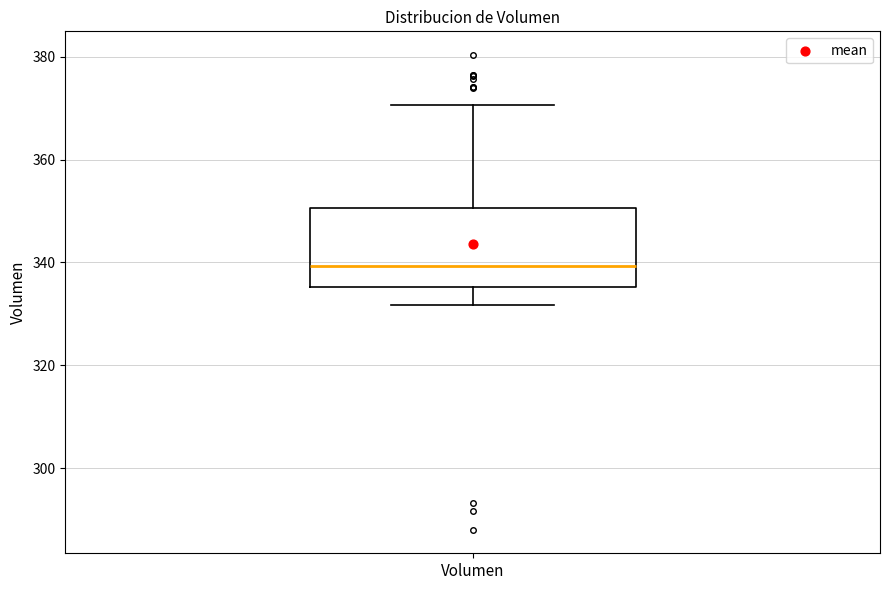

Where is the upper edge of the box for Volumen on the y-axis? The values are not printed on the chart, so give them approximately, as read against the axis.

350